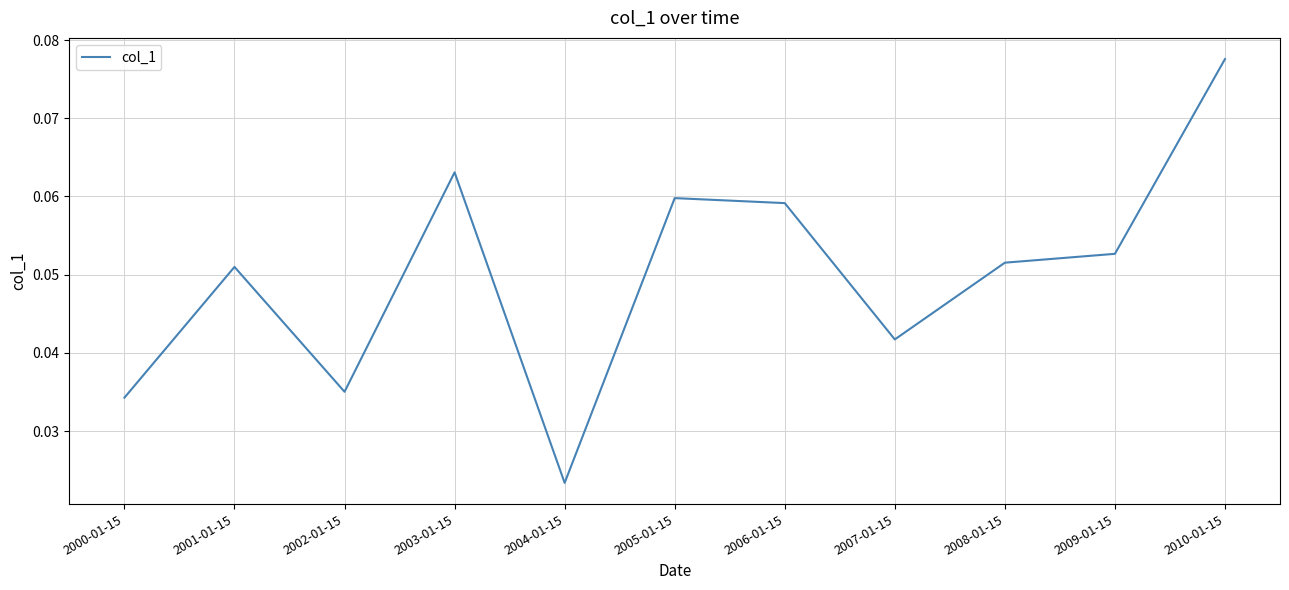

Which has a higher value, 2007-01-15 or 2008-01-15?

2008-01-15